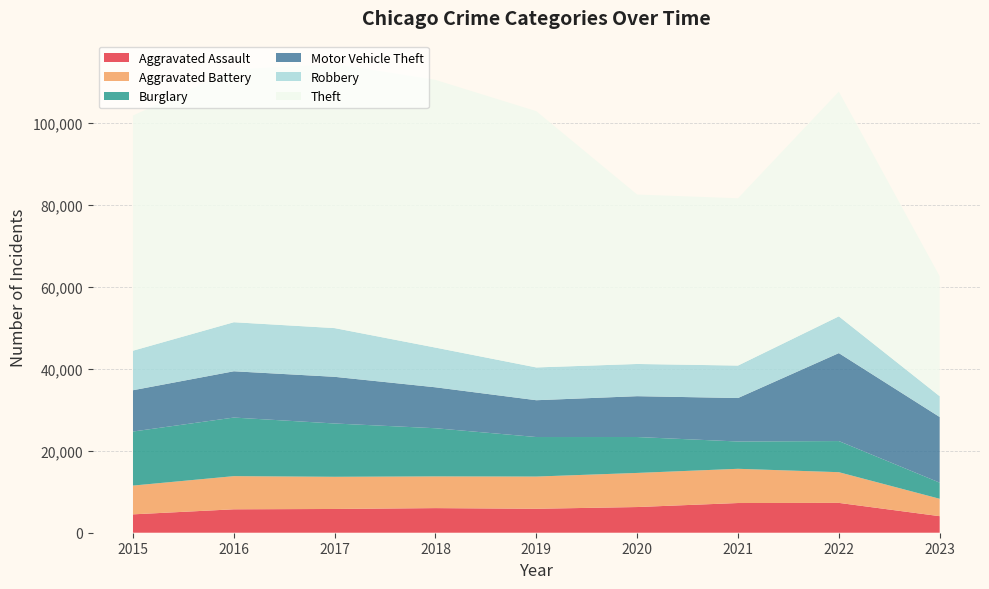

Reading left to right, transcribe all the data shown in this chart.

Aggravated Assault: 2015=4480	2016=5712	2017=5793	2018=6001	2019=5841	2020=6263	2021=7243	2022=7277	2023=4036
Aggravated Battery: 2015=7018	2016=8085	2017=7845	2018=7734	2019=7857	2020=8319	2021=8345	2022=7486	2023=4242
Burglary: 2015=13184	2016=14289	2017=13001	2018=11746	2019=9638	2020=8757	2021=6659	2022=7592	2023=3936
Motor Vehicle Theft: 2015=10068	2016=11286	2017=11380	2018=9985	2019=8977	2020=9959	2021=10602	2022=21445	2023=16009
Robbery: 2015=9638	2016=11960	2017=11880	2018=9680	2019=7994	2020=7855	2021=7917	2022=8965	2023=5065
Theft: 2015=57350	2016=61621	2017=64384	2018=65287	2019=62491	2020=41320	2021=40796	2022=54806	2023=29253